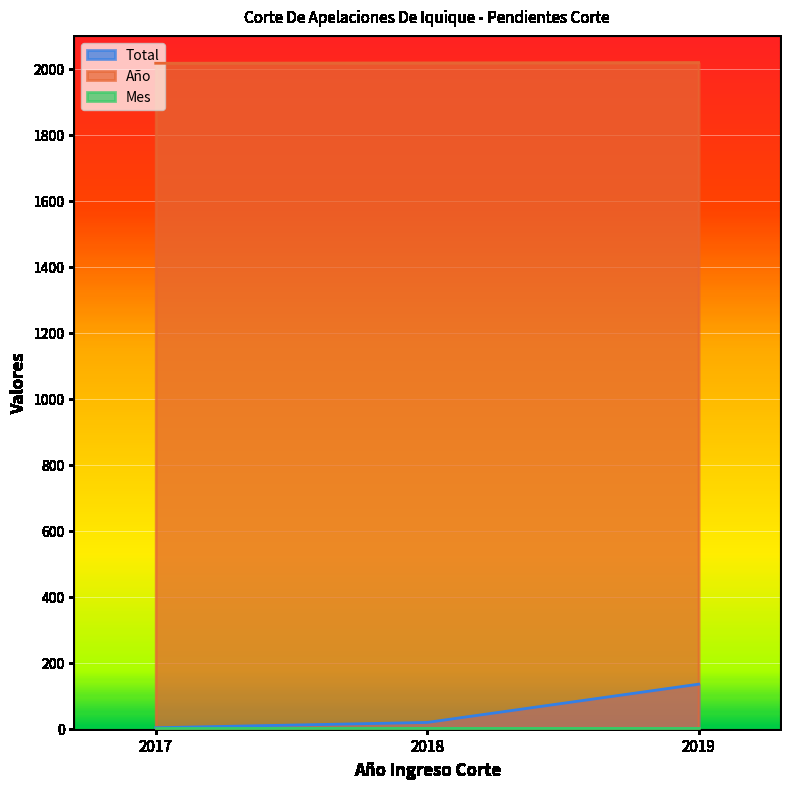

At how many categories does at least one series exceed 1395?

3